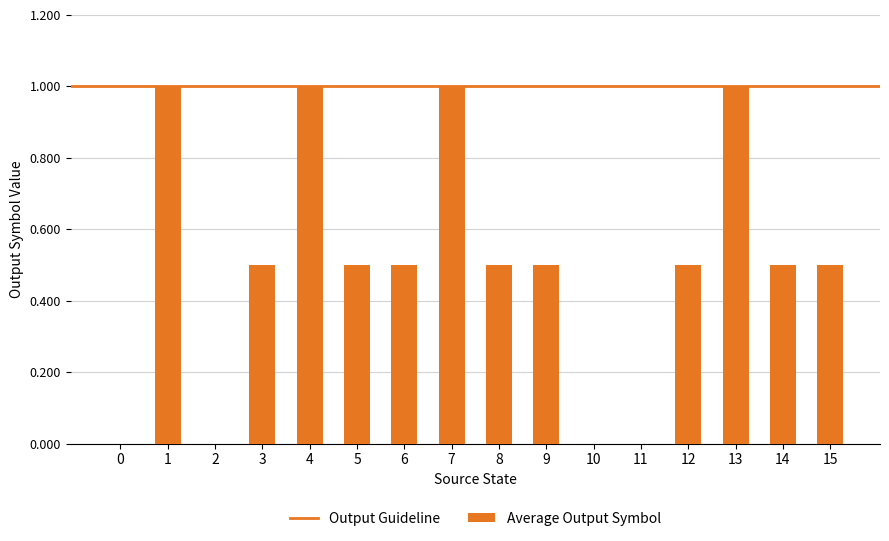

What is the sum of all values?

8.0